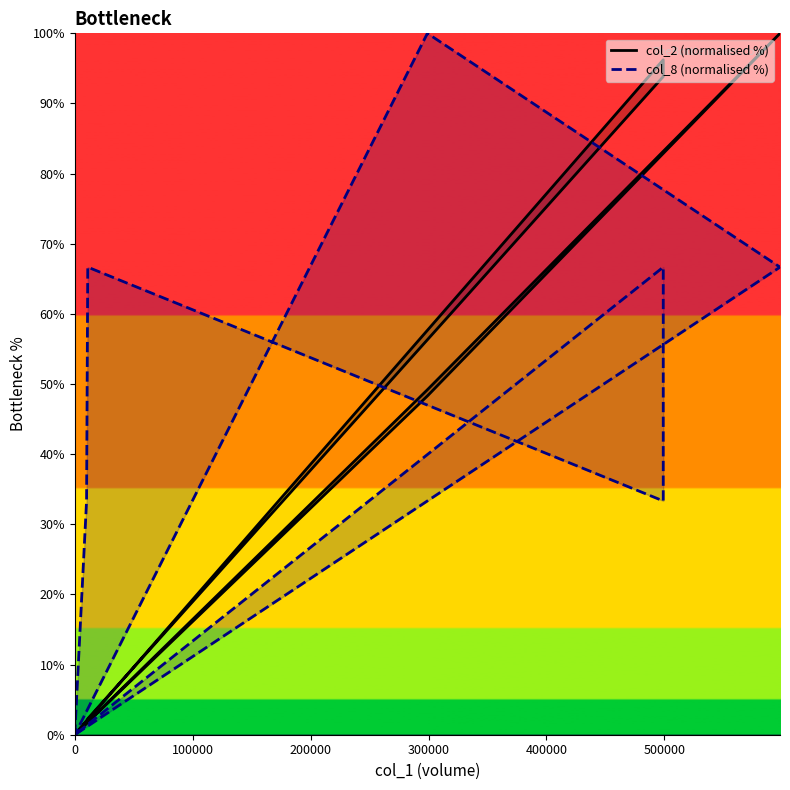

Count the number of data series in this chart.

2